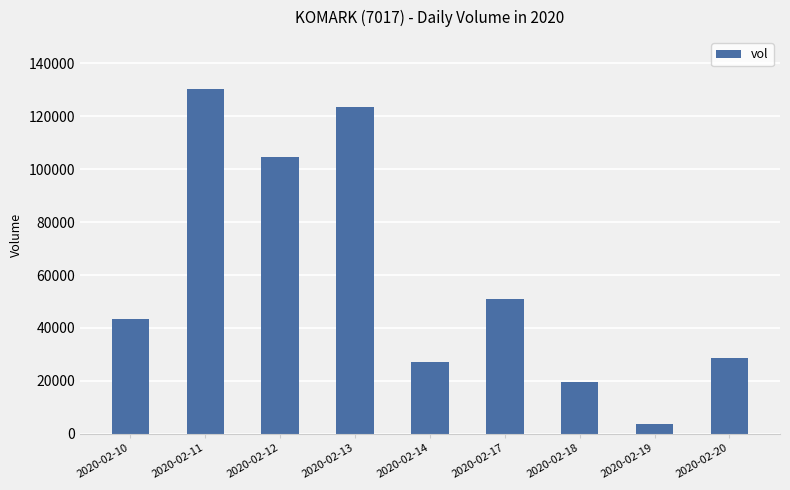

What is the value of the 3rd bar from the left?

104800